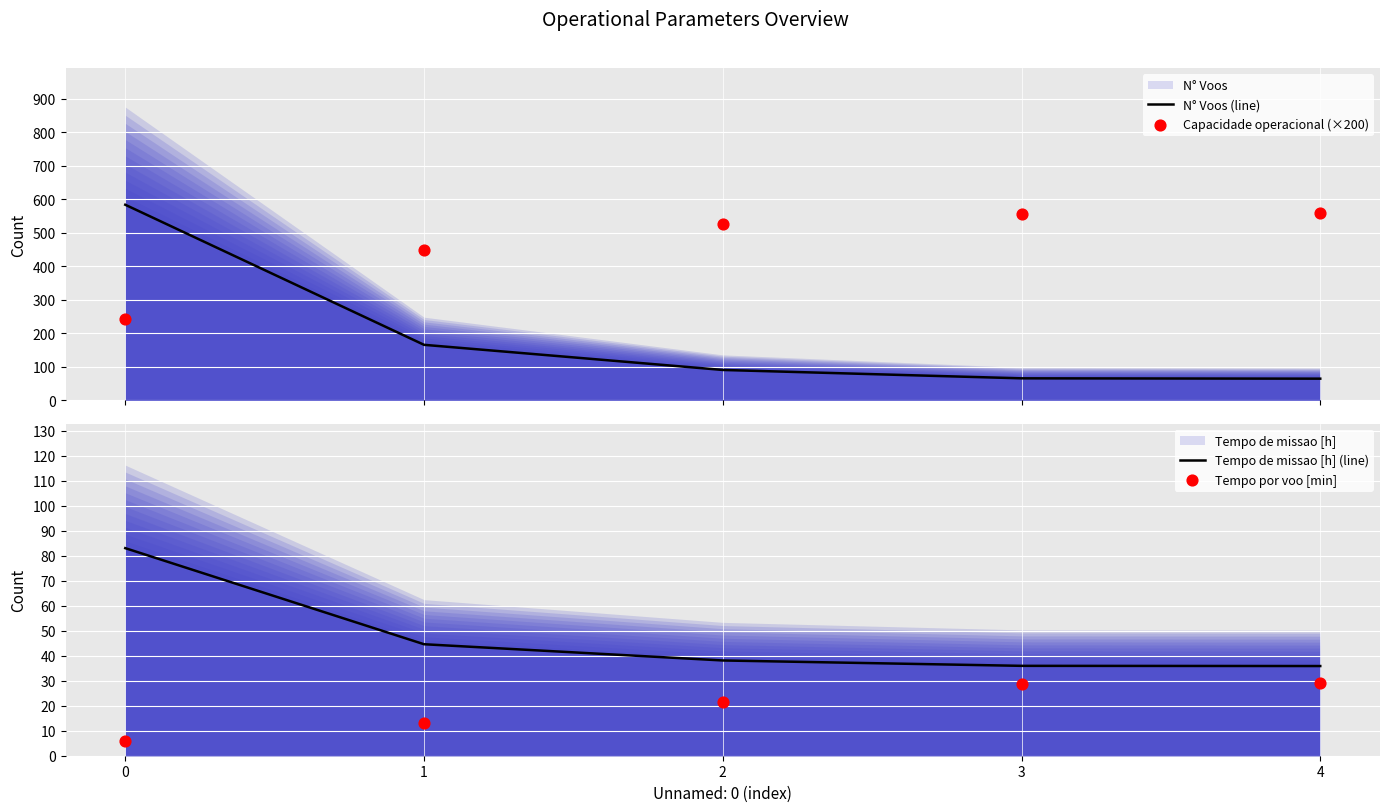

The value of Tempo de missao [h] (line) at 3 is 15.6. True or false?

False